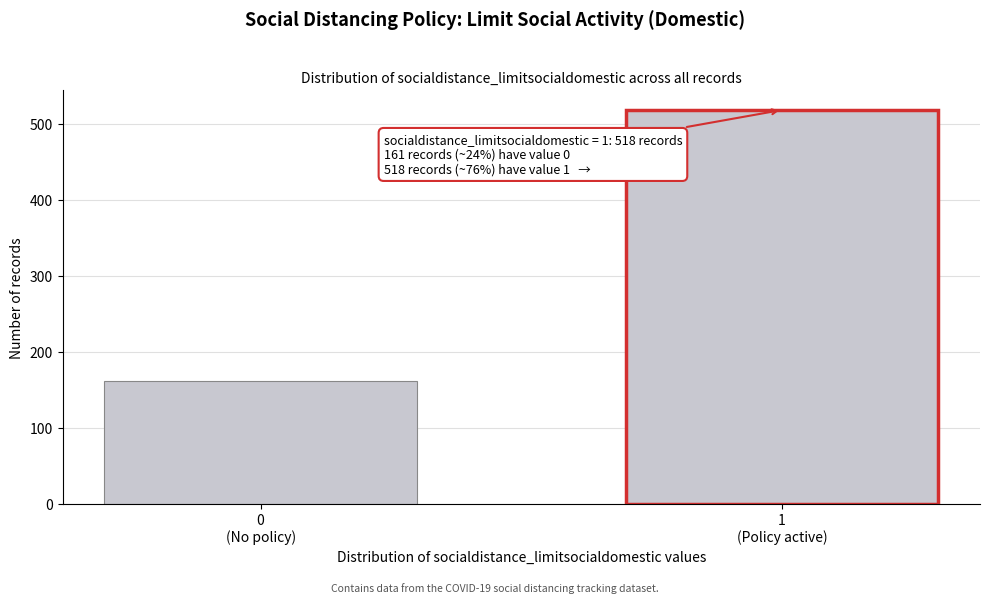

Reading left to right, list all the values displayed in this chart.

161	518